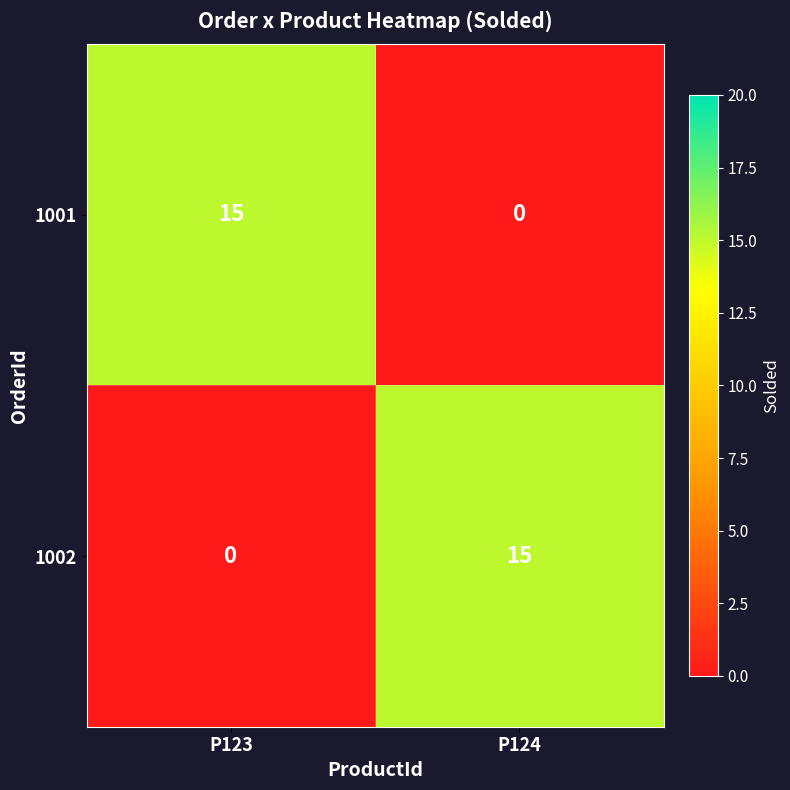

At which label does 1002 reach its peak?

P124